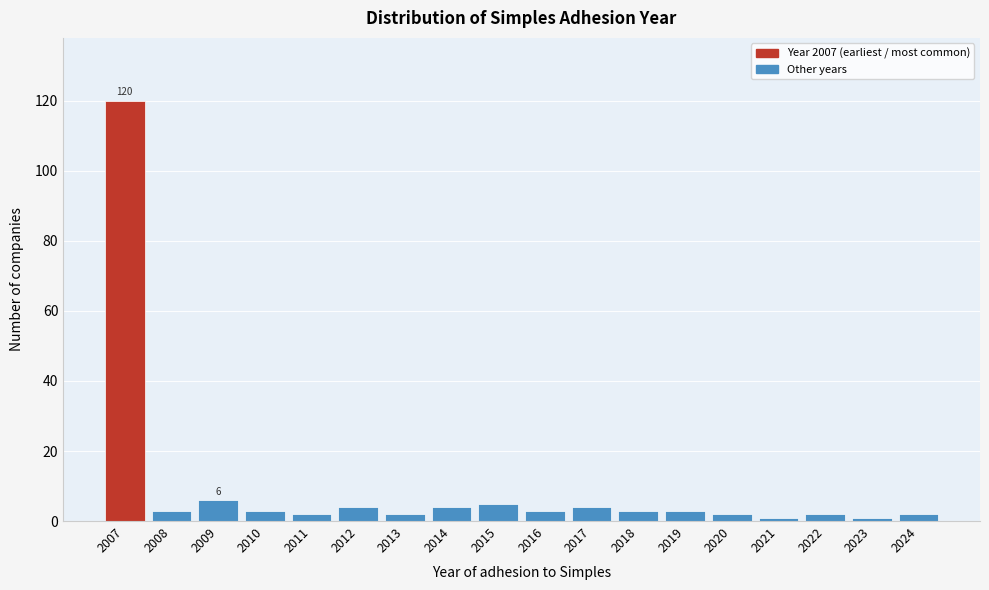

Reading right to left, what are all the values shown in this chart?

2024=2	2023=1	2022=2	2021=1	2020=2	2019=3	2018=3	2017=4	2016=3	2015=5	2014=4	2013=2	2012=4	2011=2	2010=3	2009=6	2008=3	2007=120